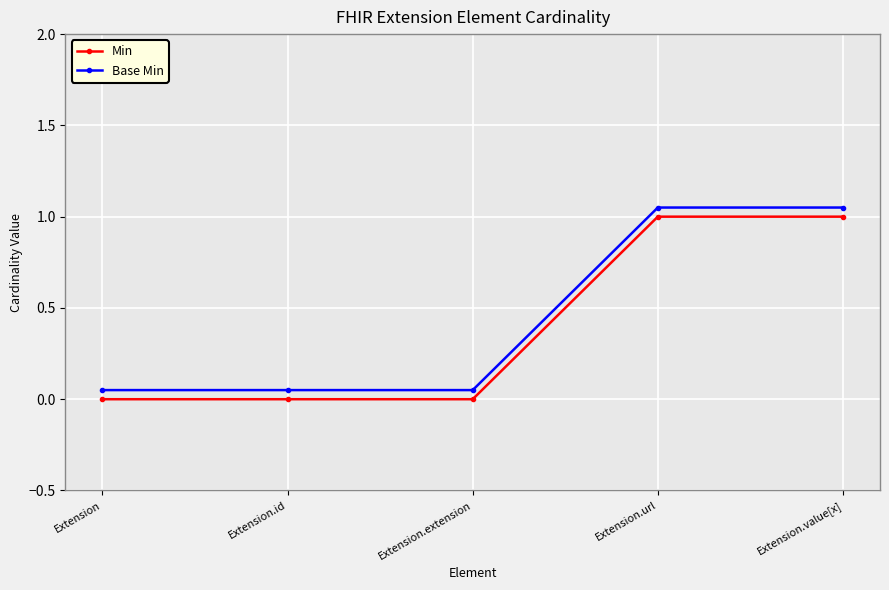

True or false: Base Min and Min intersect in this chart.

False